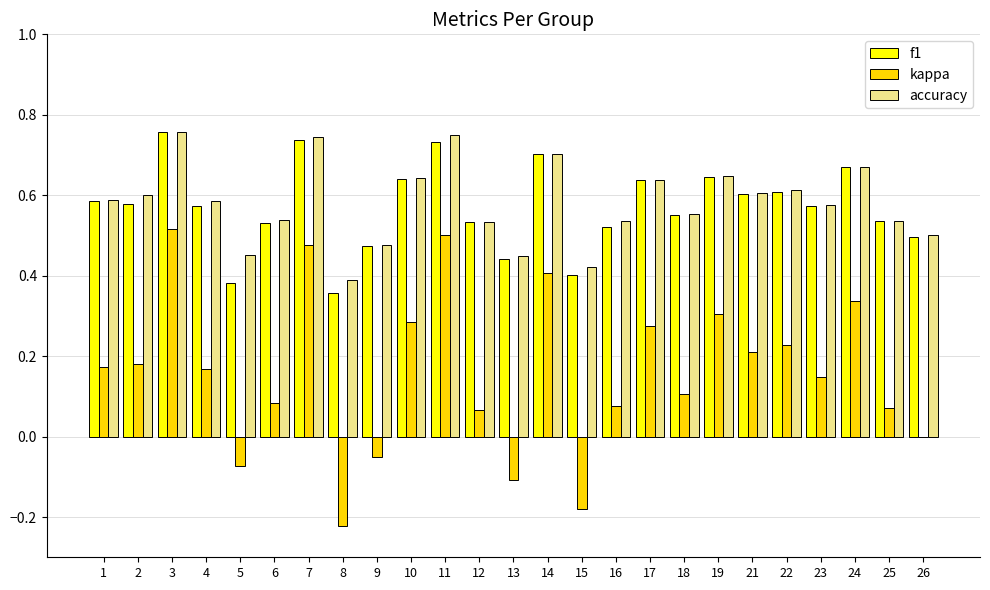

At which label does kappa first exceed 0?

1